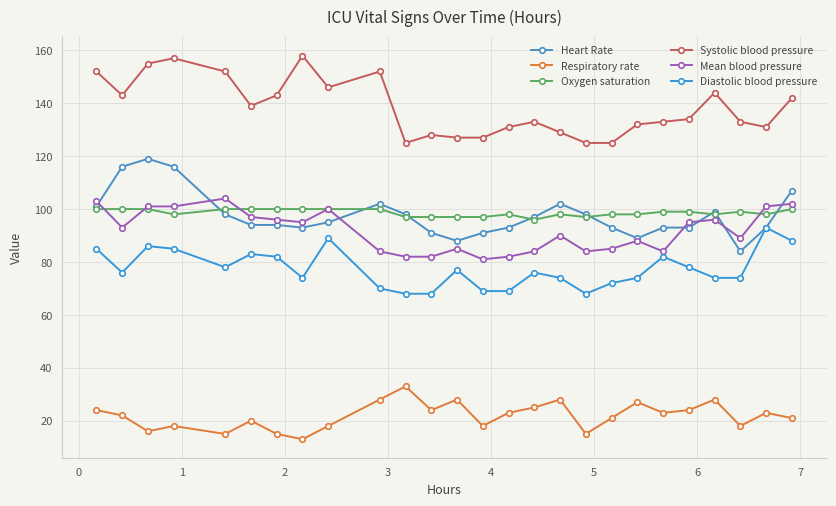

Reading left to right, transcribe all the data shown in this chart.

Heart Rate: 101	116	119	116	98	94	94	93	95	102	98	91	88	91	93	97	102	98	93	89	93	93	99	84	93	107
Respiratory rate: 24	22	16	18	15	20	15	13	18	28	33	24	28	18	23	25	28	15	21	27	23	24	28	18	23	21
Oxygen saturation: 100	100	100	98	100	100	100	100	100	100	97	97	97	97	98	96	98	97	98	98	99	99	98	99	98	100
Systolic blood pressure: 152	143	155	157	152	139	143	158	146	152	125	128	127	127	131	133	129	125	125	132	133	134	144	133	131	142
Mean blood pressure: 103	93	101	101	104	97	96	95	100	84	82	82	85	81	82	84	90	84	85	88	84	95	96	89	101	102
Diastolic blood pressure: 85	76	86	85	78	83	82	74	89	70	68	68	77	69	69	76	74	68	72	74	82	78	74	74	93	88